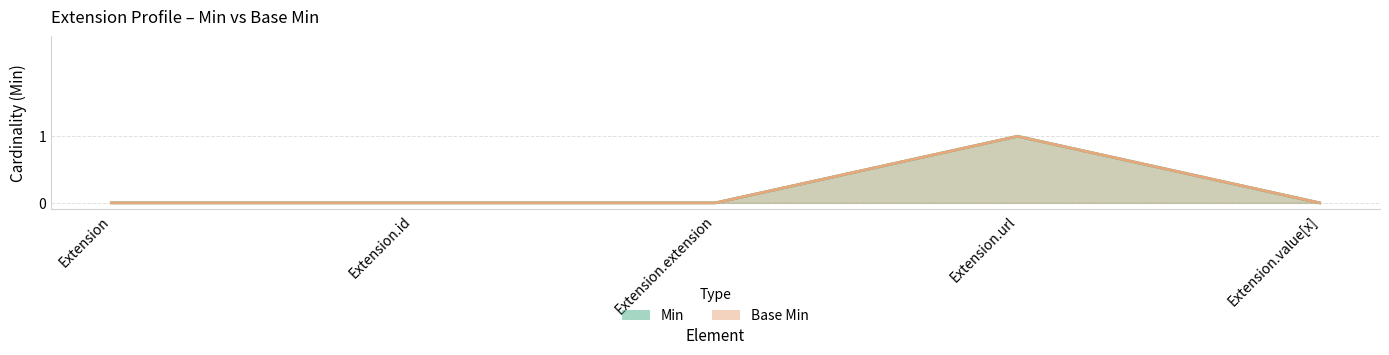

Which series changed the most between Extension and Extension.value[x]?

Min